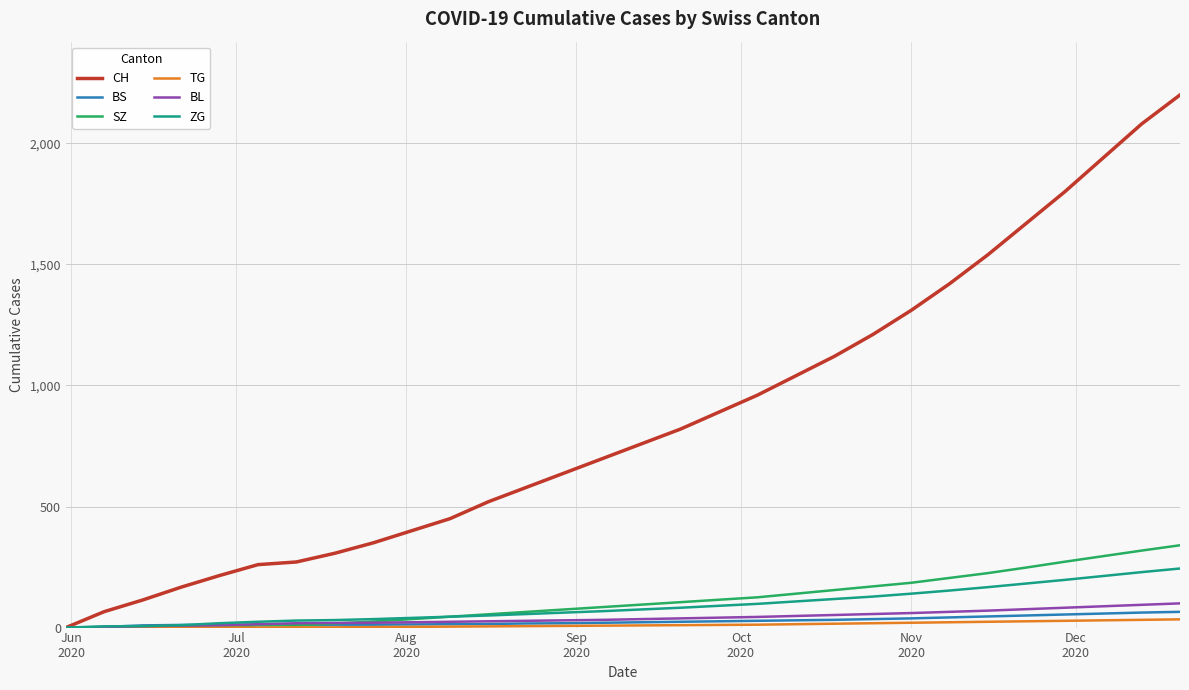

Which series has the largest total across all categories?

CH